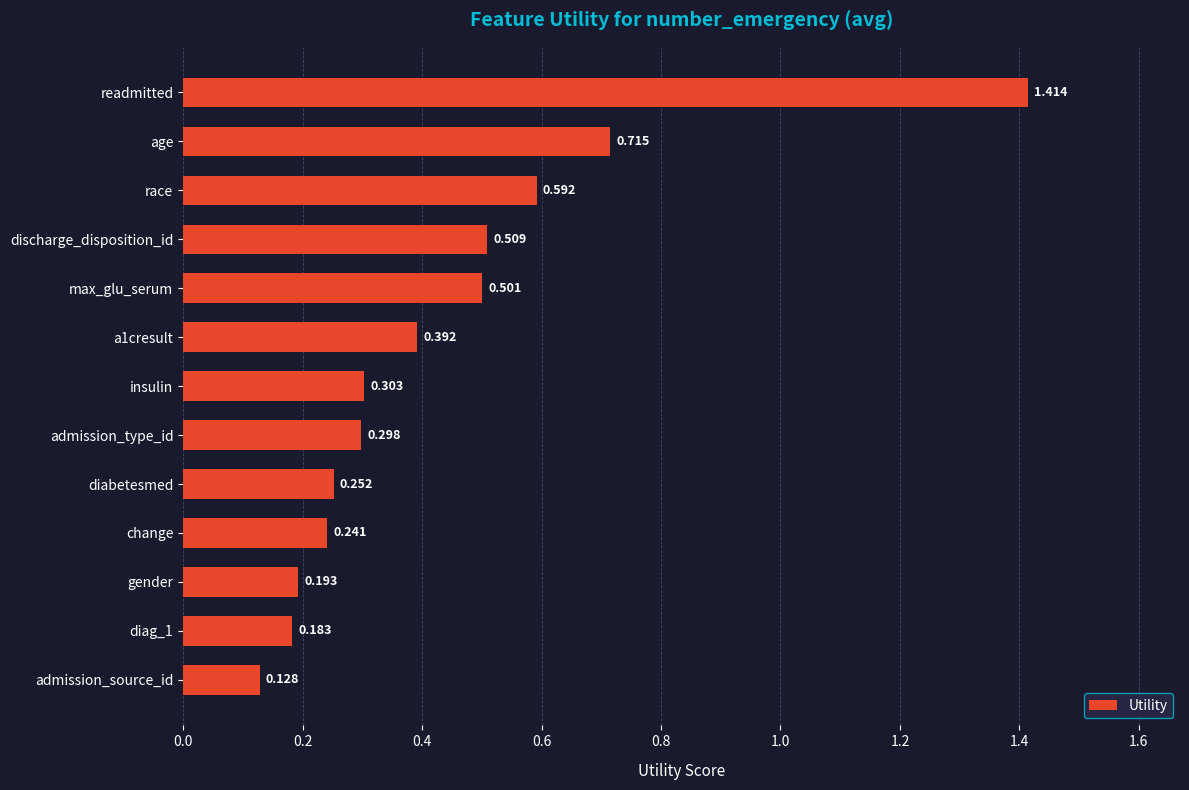

At which category does the chart reach its minimum across all series?

admission_source_id